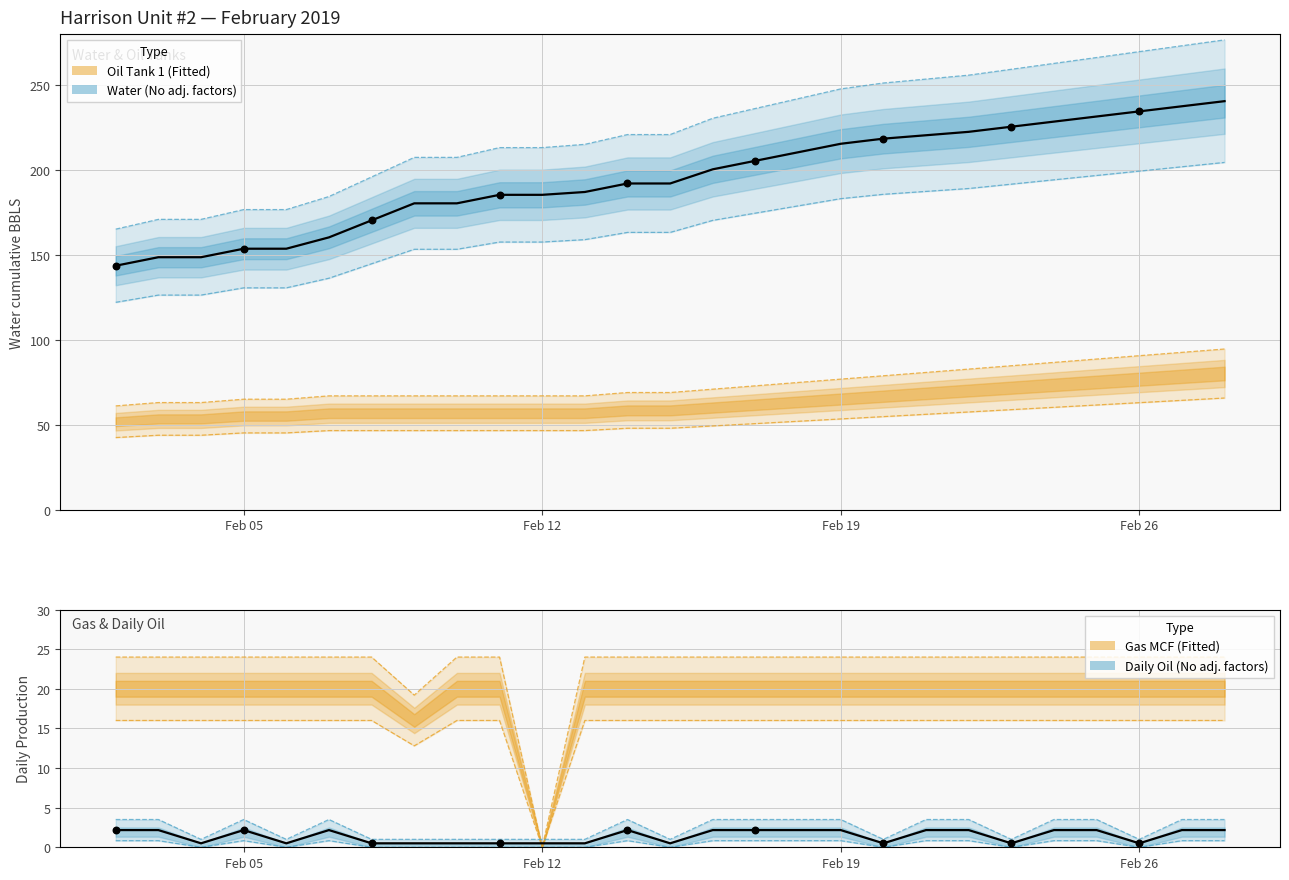

Which series reaches the maximum Y coordinate?

Water (BBLS)